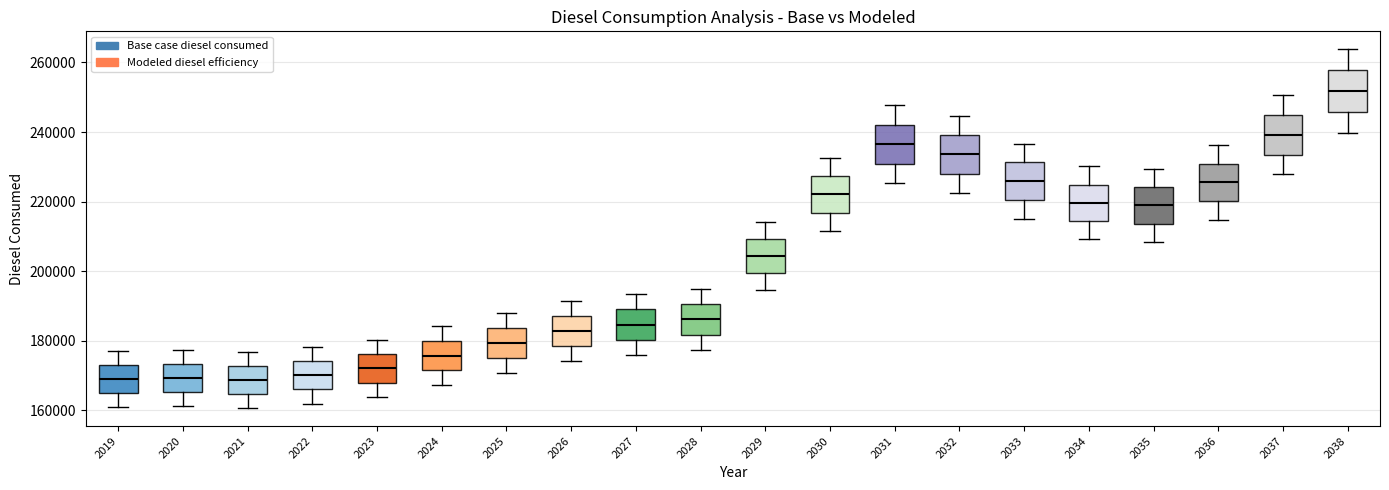

Which box has the highest median line?

2038